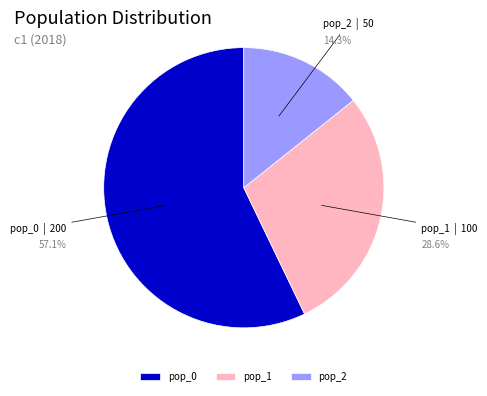

Is it true that pop_1 is 40% of the pie?

False